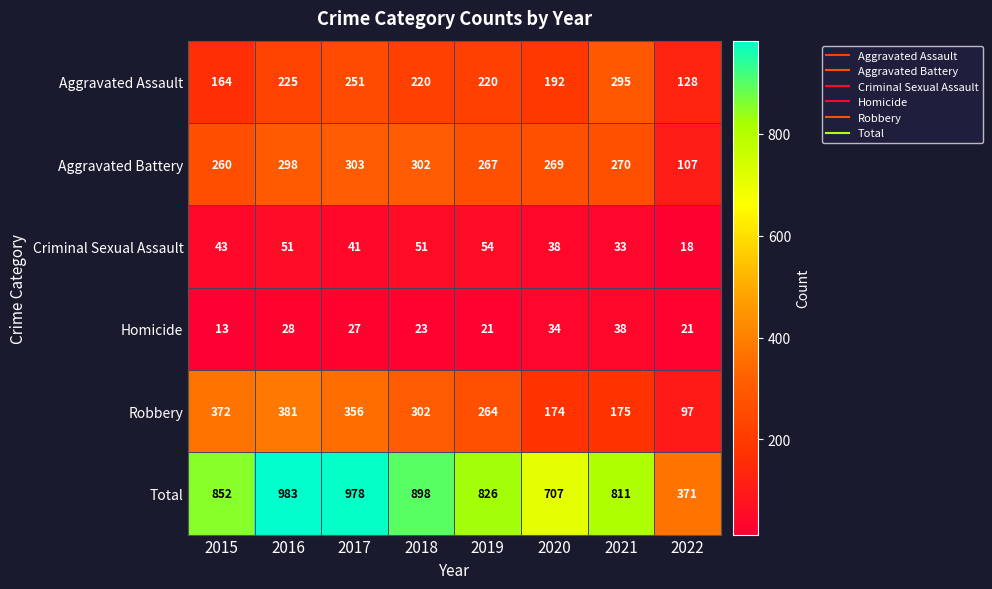

What is the difference between the highest and lowest values at 2017?

951